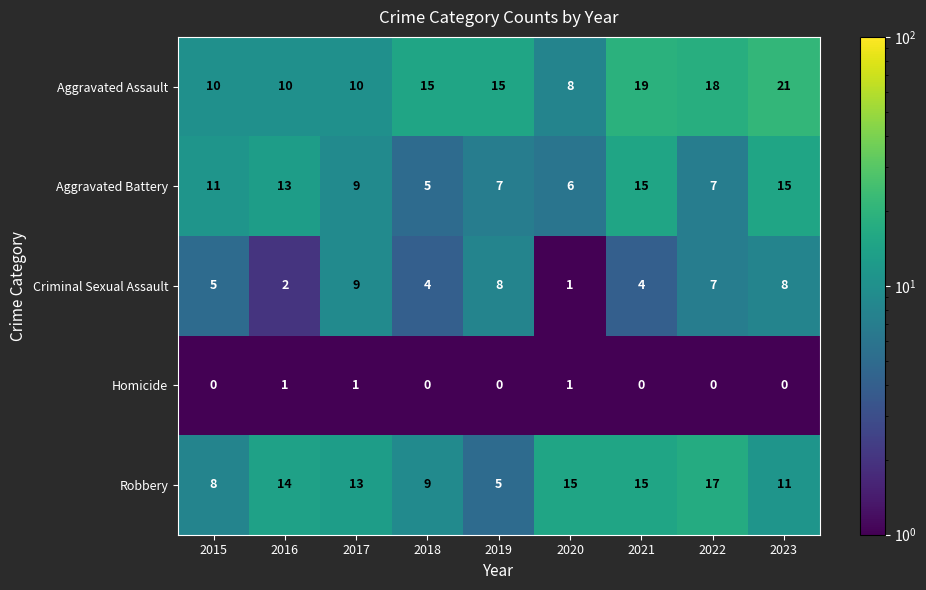

At which label does Robbery first exceed 13?

2016